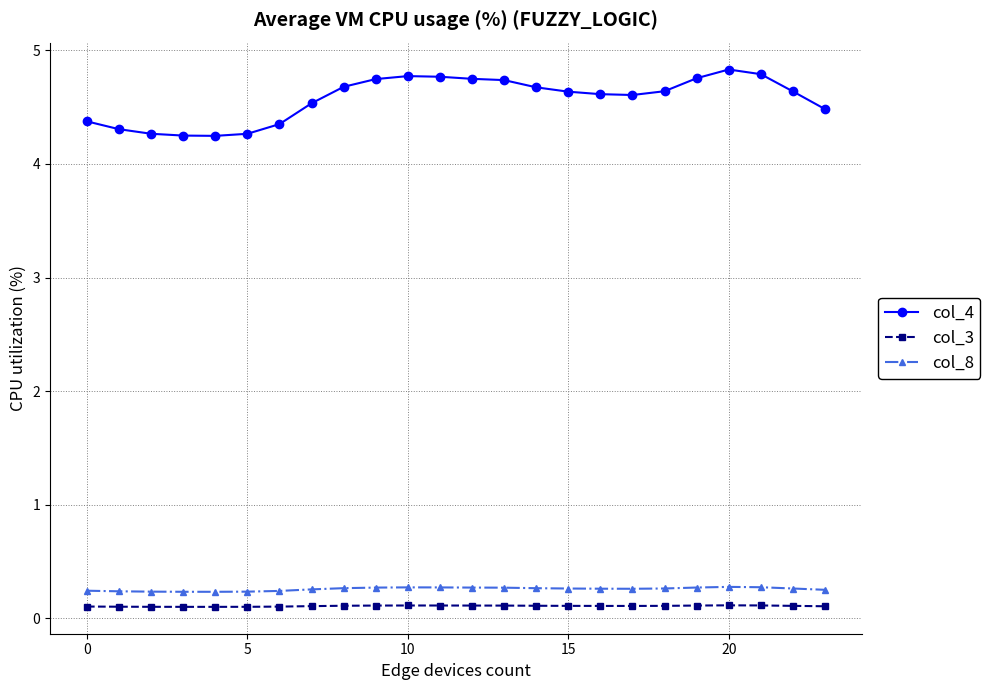

What is the maximum value shown in the chart?

4.8